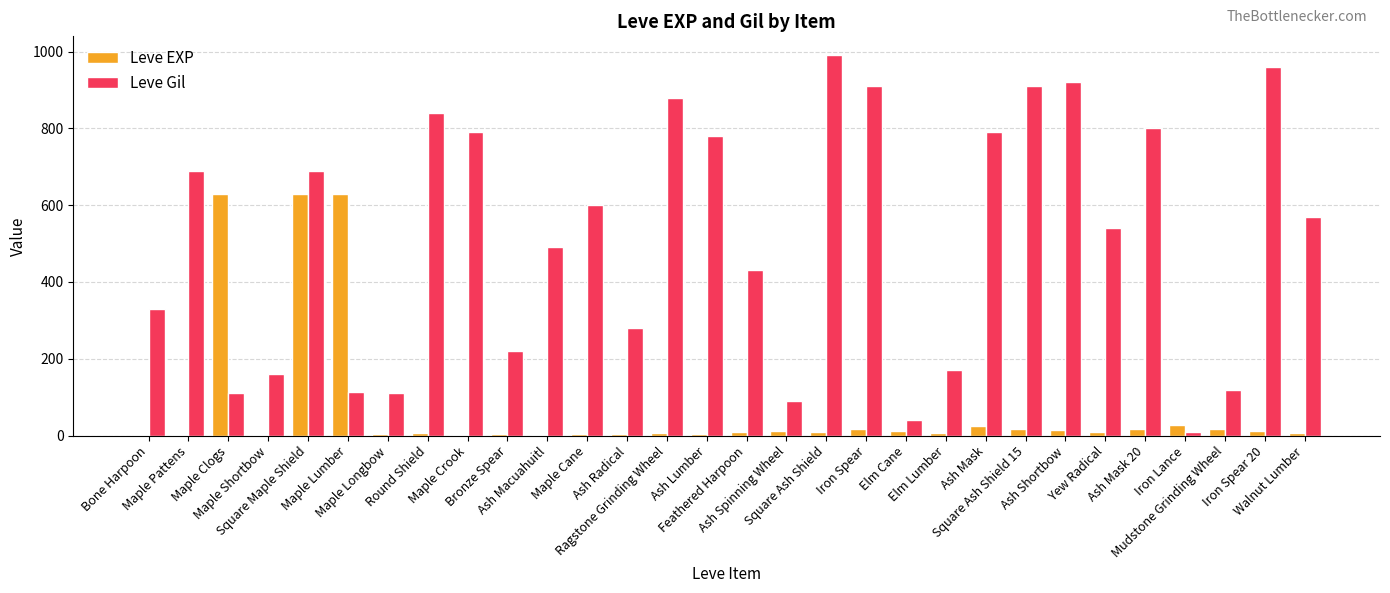

What is the greatest value displayed?

990